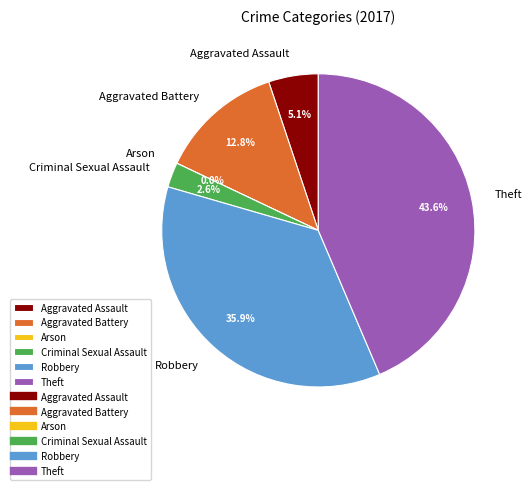

To the nearest percent, what is the average slice percentage?

17%